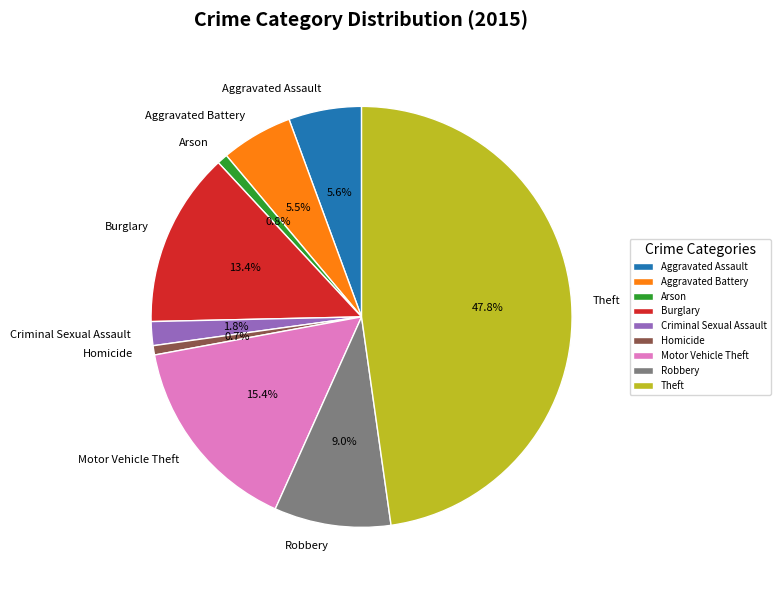

What is the largest slice in the pie chart?

Theft